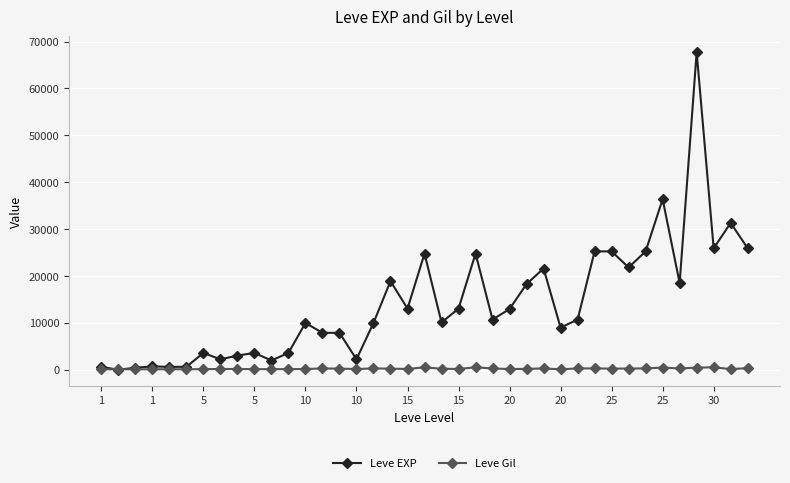

What is the value of the Leve Gil point at the 25th from the left?

166